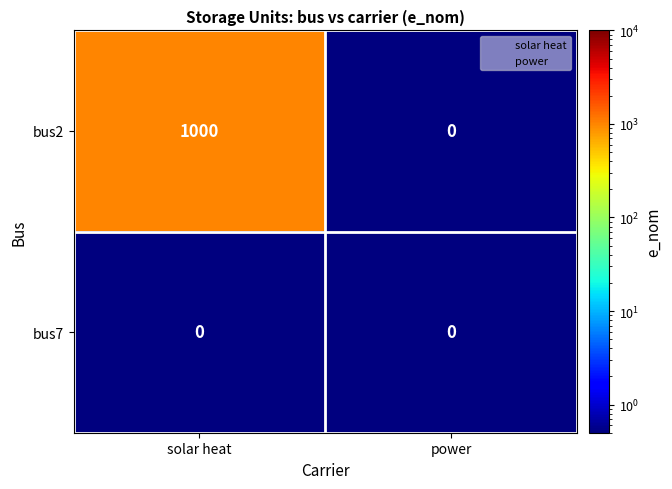

What is the maximum value for bus2?

1000